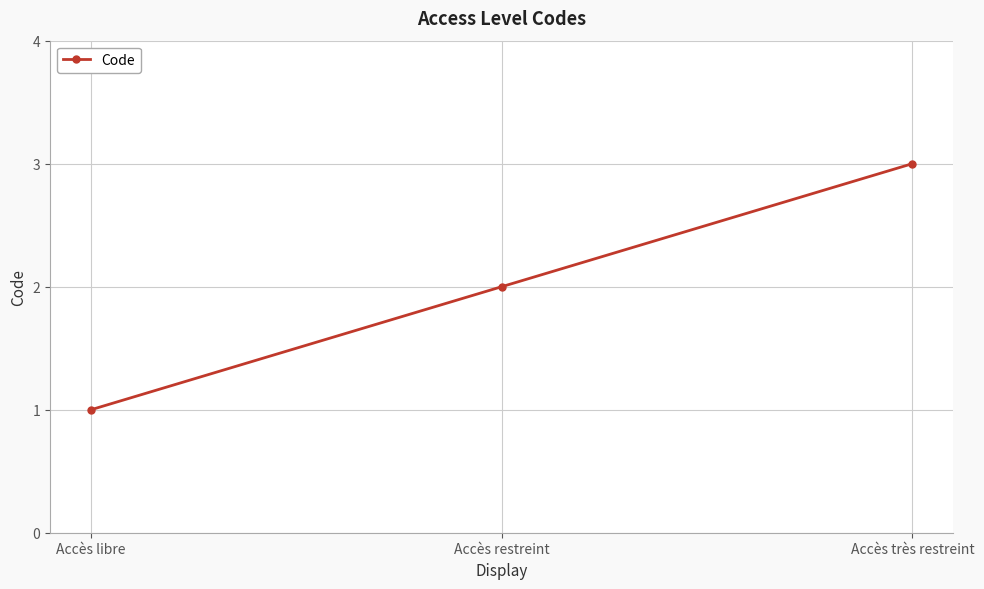

Between Accès libre and Accès restreint, which is larger?

Accès restreint